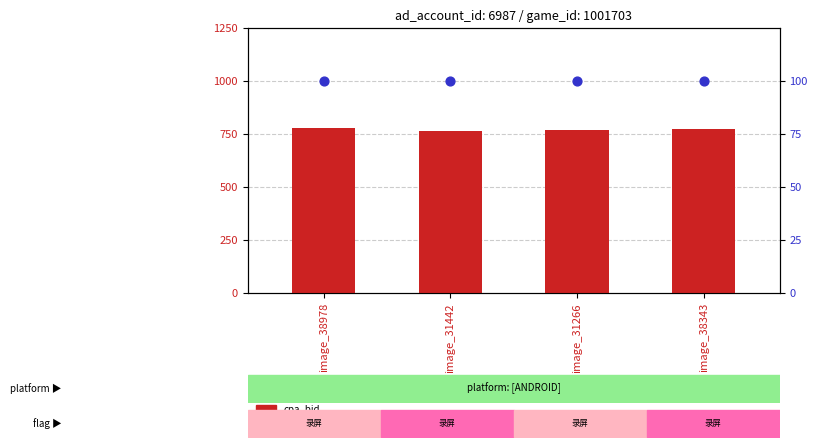

At which category is the sum across all series the highest?

image_38978